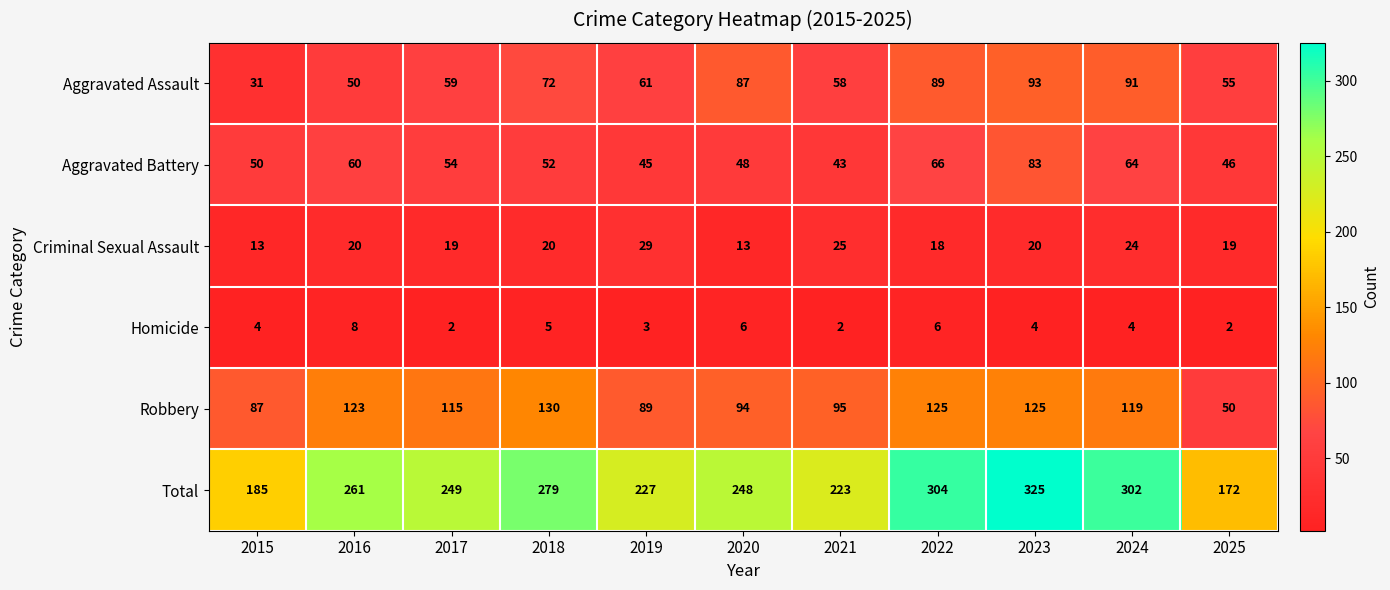

What is the sum of the Aggravated Assault values at 2023 and 2022?

182